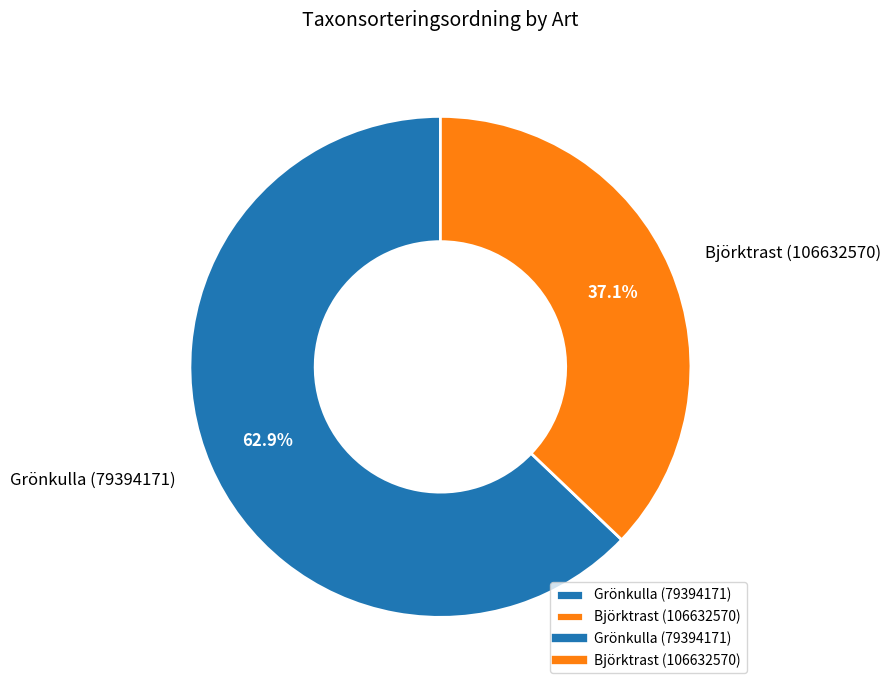

Which category accounts for the majority?

Grönkulla (79394171)